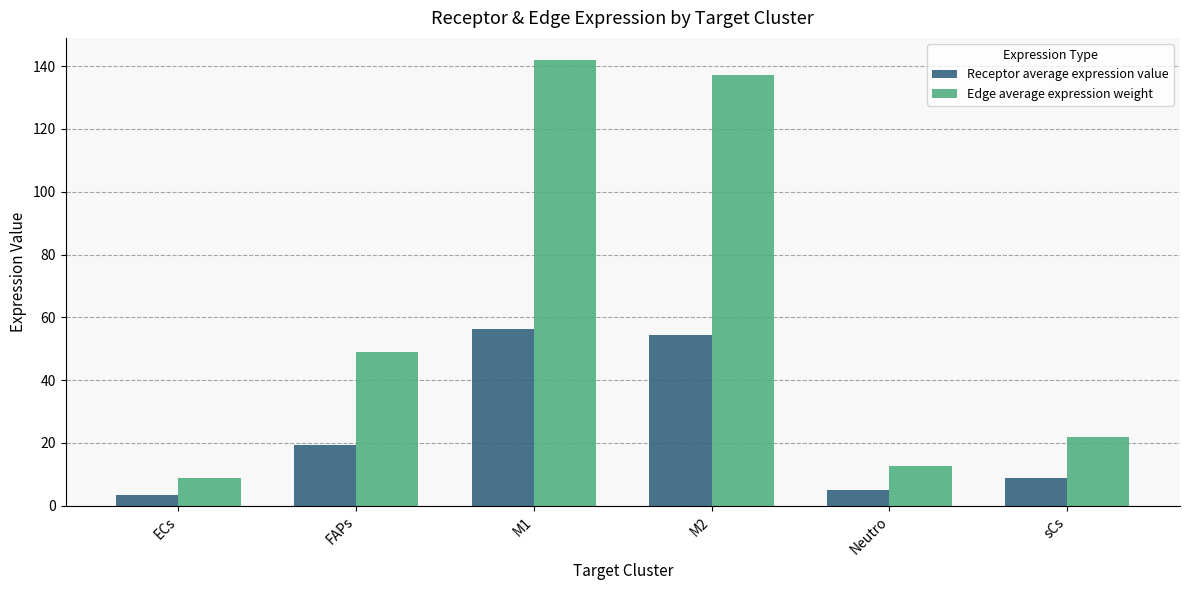

At which category is the sum across all series the highest?

M1